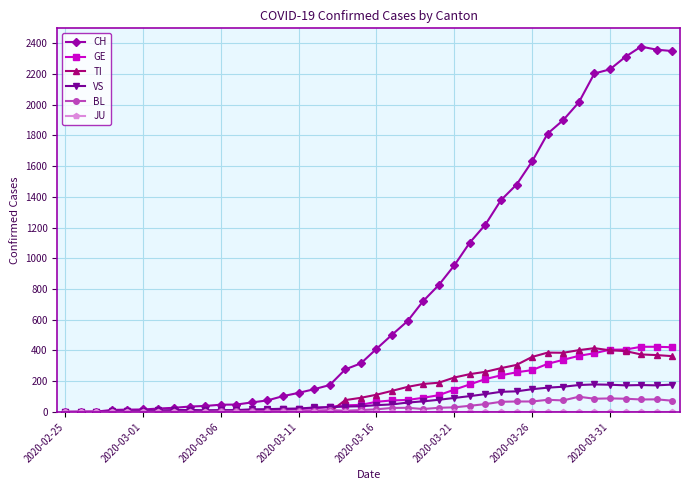

Which series has the widest spread of values?

CH